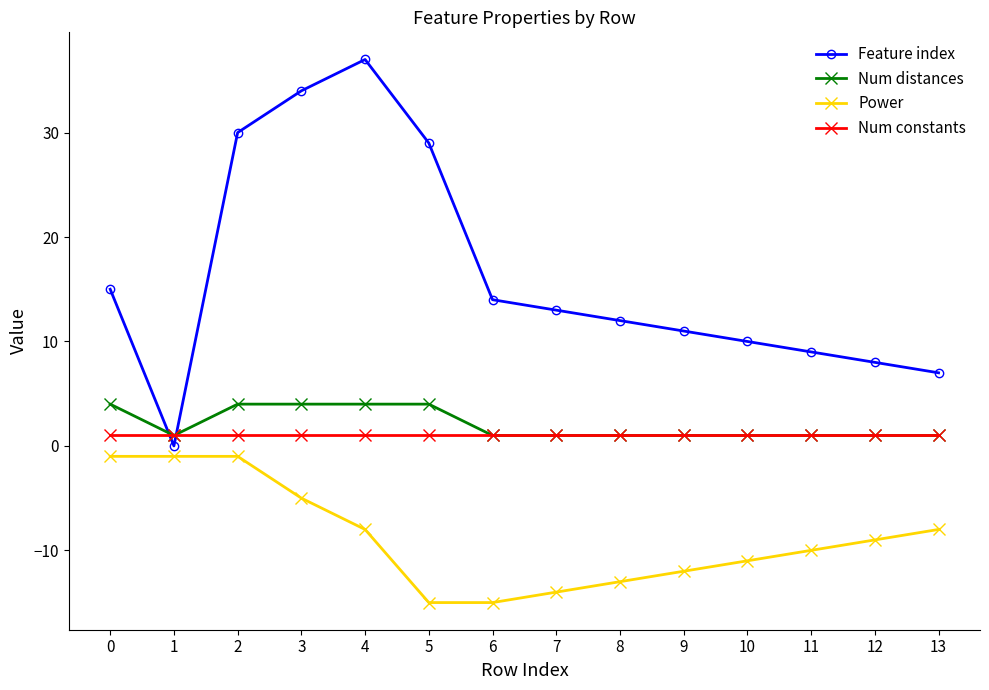

Reading left to right, list all the values displayed in this chart.

Feature index: 0=15	1=0	2=30	3=34	4=37	5=29	6=14	7=13	8=12	9=11	10=10	11=9	12=8	13=7
Num distances: 0=4	1=1	2=4	3=4	4=4	5=4	6=1	7=1	8=1	9=1	10=1	11=1	12=1	13=1
Power: 0=-1	1=-1	2=-1	3=-5	4=-8	5=-15	6=-15	7=-14	8=-13	9=-12	10=-11	11=-10	12=-9	13=-8
Num constants: 0=1	1=1	2=1	3=1	4=1	5=1	6=1	7=1	8=1	9=1	10=1	11=1	12=1	13=1